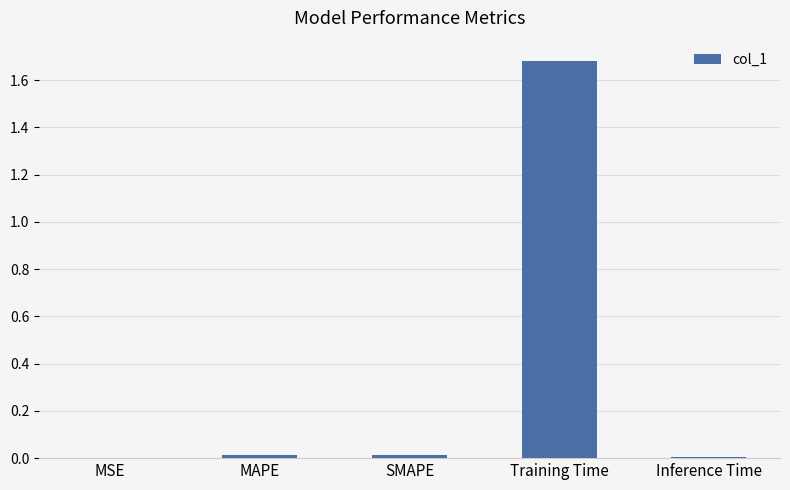

The chart shows a value of 0.0 at SMAPE. True or false?

True